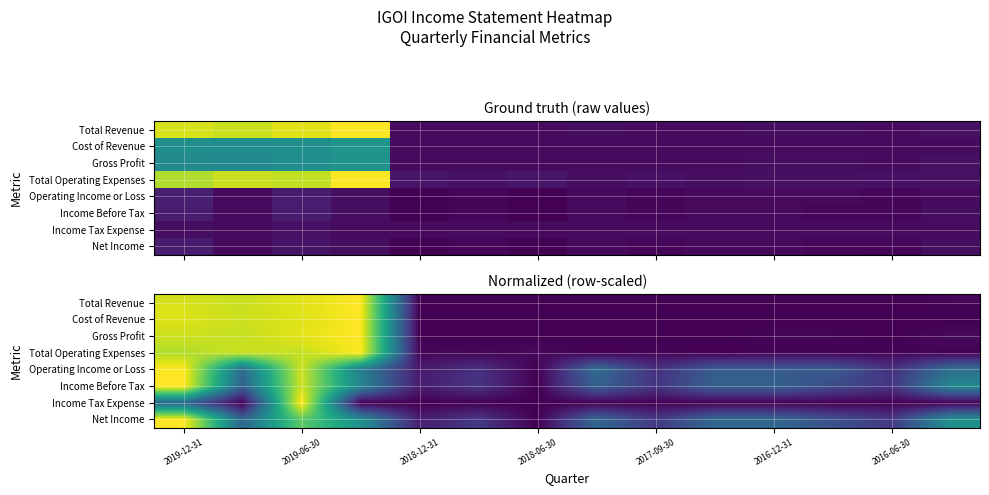

What is the maximum value for Income Tax Expense?

1.0